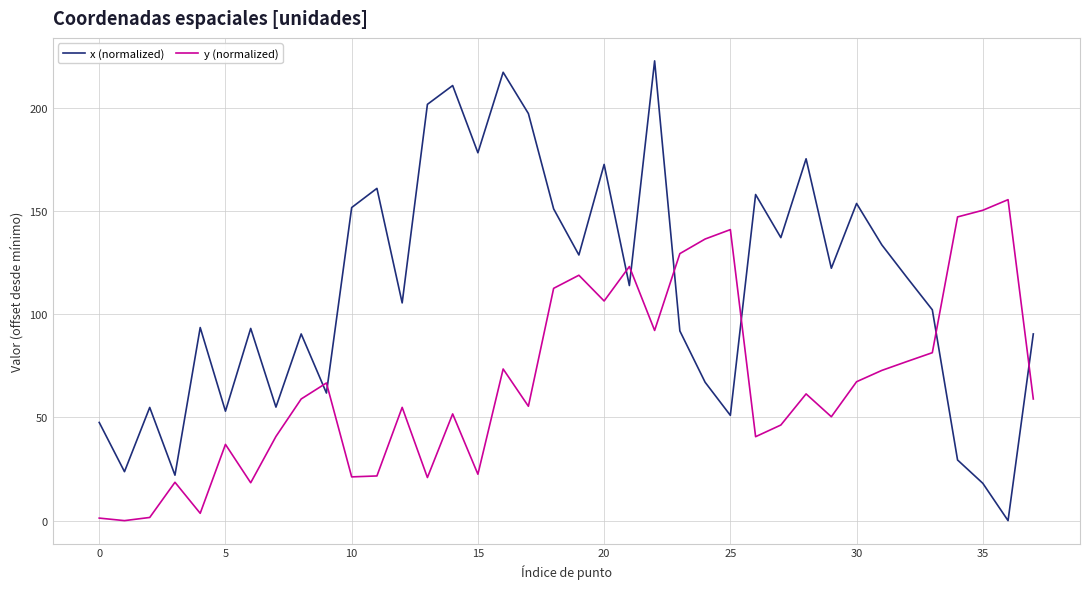

Which series has the largest total across all categories?

x (normalized)